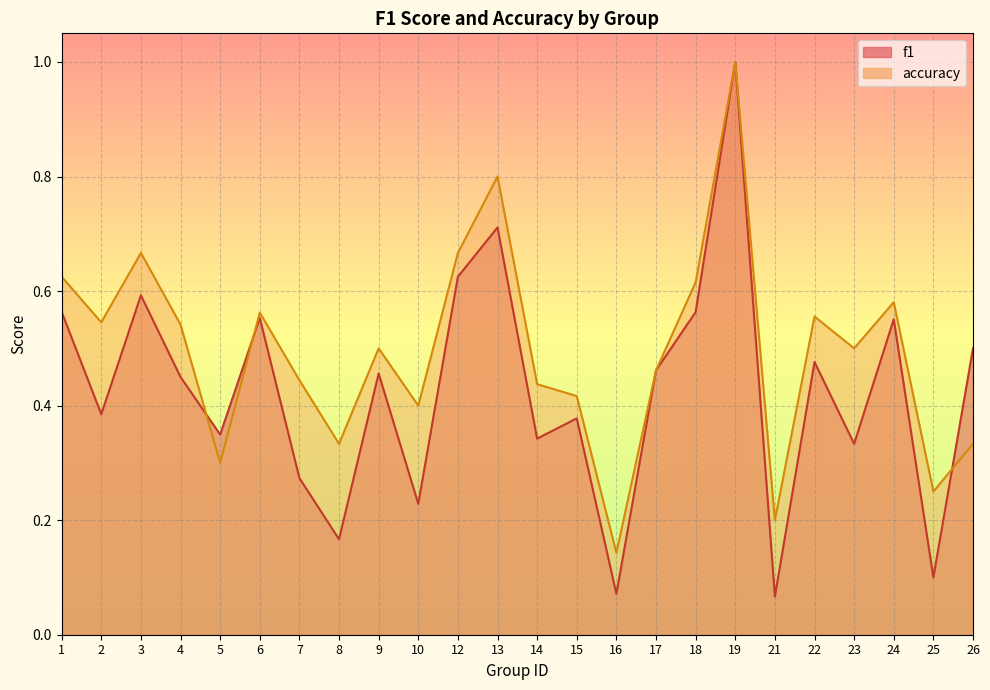

What is the sum of the f1 values at 24 and 13?

1.3